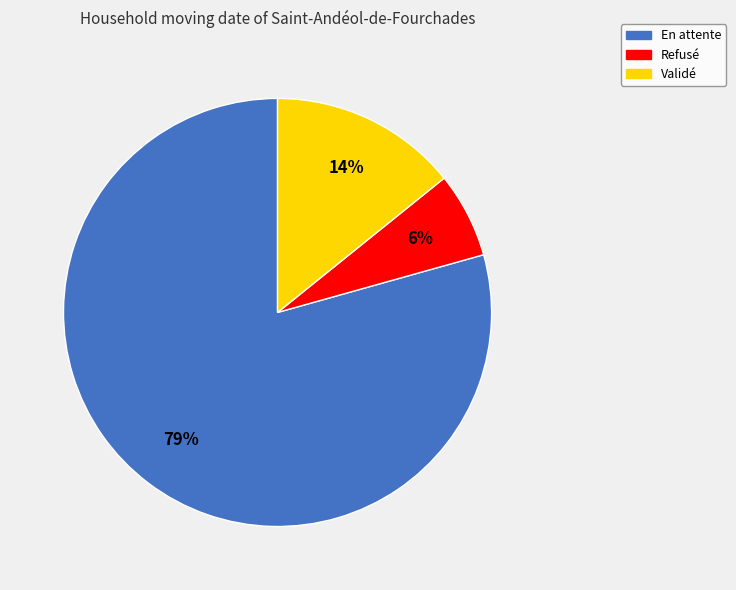

Do Refusé and Validé together represent more than half of the pie?

No